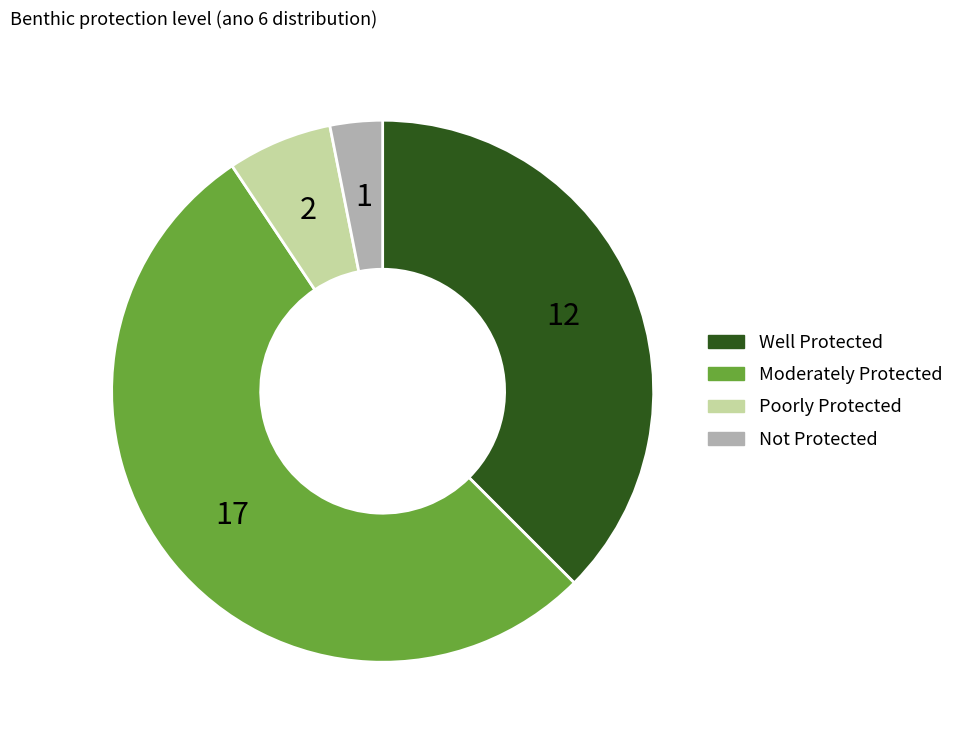

The Well Protected slice represents 38% of the pie. True or false?

True